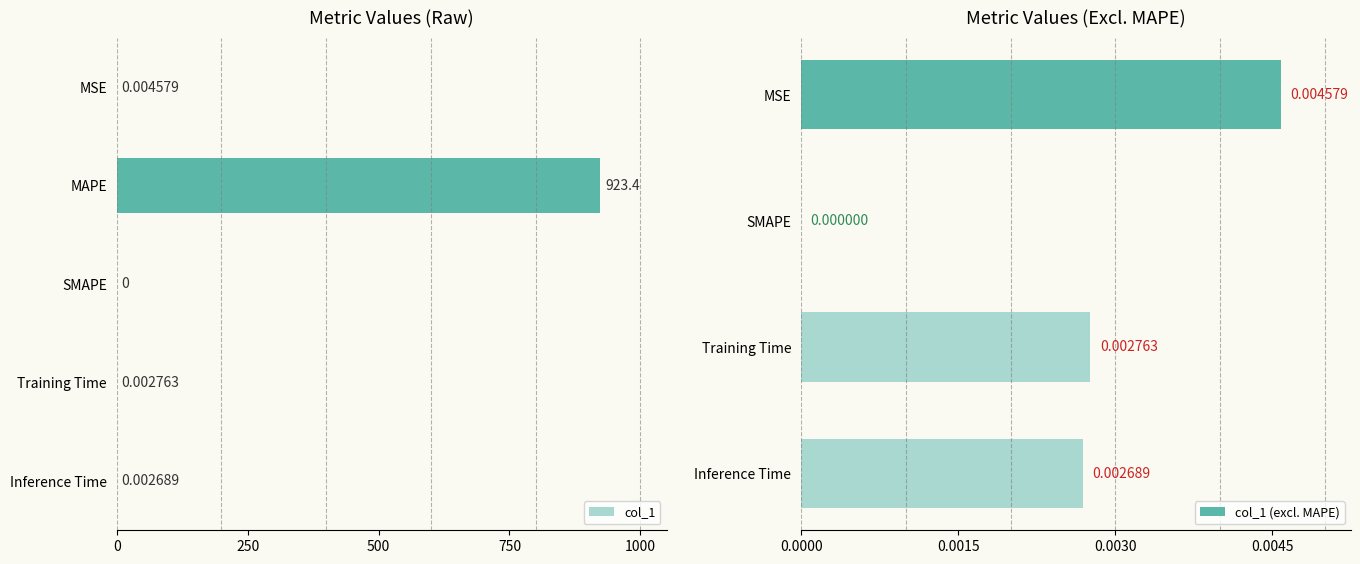

Where is the data nearest to the value 461?

MSE